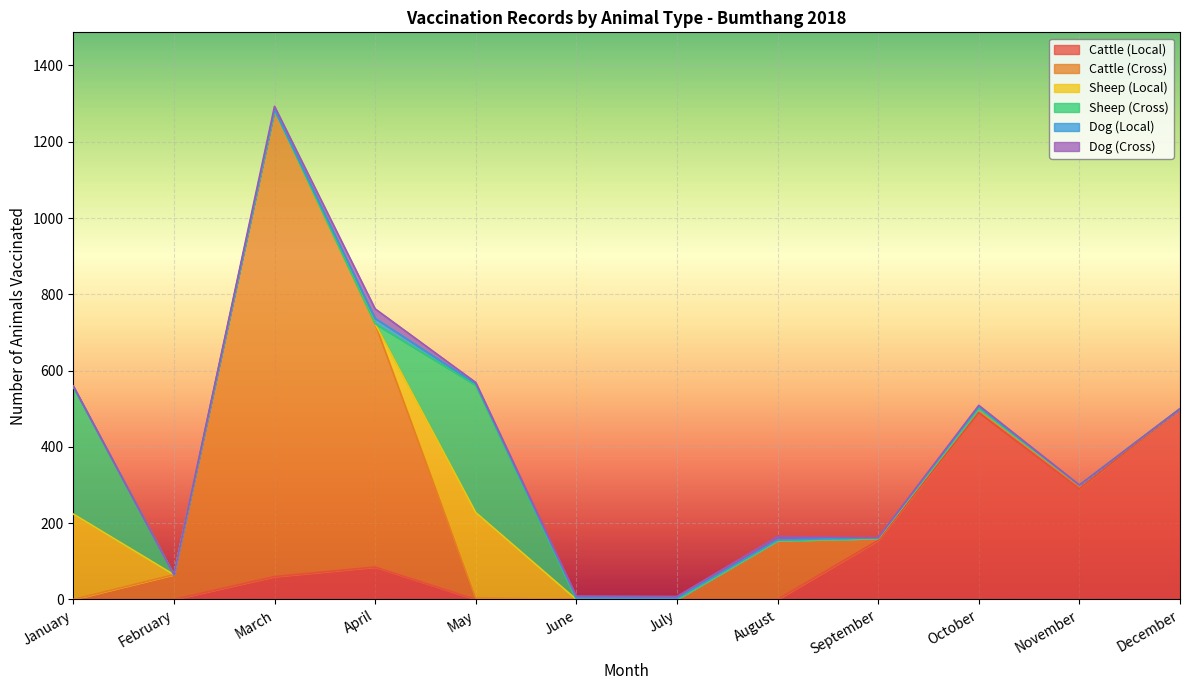

Reading right to left, transcribe all the data shown in this chart.

Cattle (Local): December=500	November=290	October=490	September=155	August=0	July=0	June=0	May=0	April=85	March=60	February=0	January=0
Cattle (Cross): December=0	November=10	October=10	September=5	August=154	July=0	June=0	May=4	April=638	March=1223	February=65	January=0
Sheep (Local): December=0	November=0	October=0	September=0	August=0	July=0	June=0	May=224	April=0	March=0	February=0	January=224
Sheep (Cross): December=0	November=0	October=0	September=0	August=0	July=0	June=0	May=334	April=0	March=0	February=0	January=334
Dog (Local): December=0	November=0	October=5	September=2	August=2	July=3	June=4	May=4	April=14	March=1	February=0	January=0
Dog (Cross): December=0	November=0	October=4	September=0	August=9	July=5	June=5	May=3	April=25	March=9	February=0	January=2